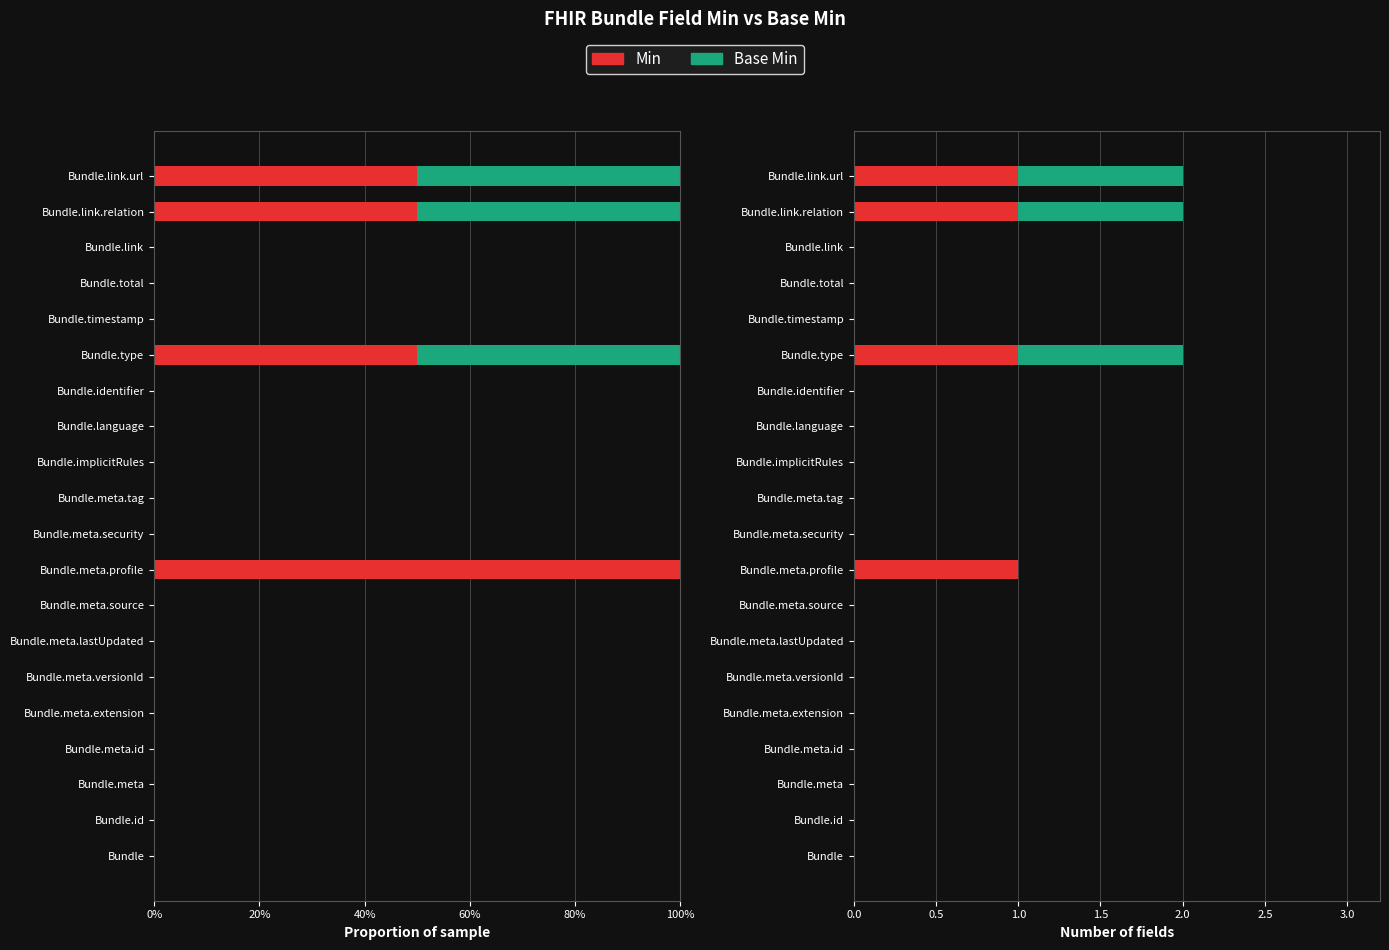

Reading left to right, what are all the values shown in this chart?

Min: 0	0	0	0	0	0	0	0	1	0	0	0	0	0	1	0	0	0	1	1
Base Min: 0	0	0	0	0	0	0	0	0	0	0	0	0	0	1	0	0	0	1	1